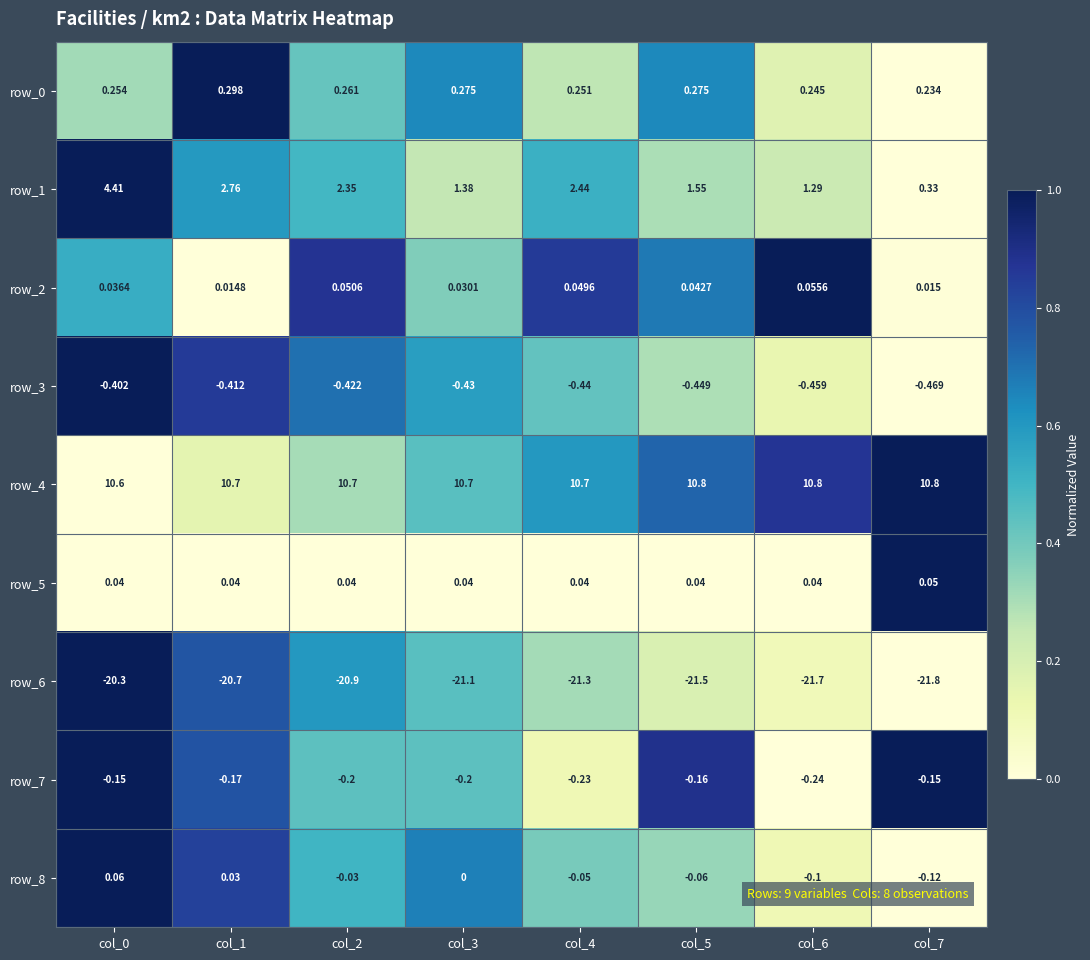

Is the value of row_3 at col_4 greater than the value of row_5 at col_1?

No